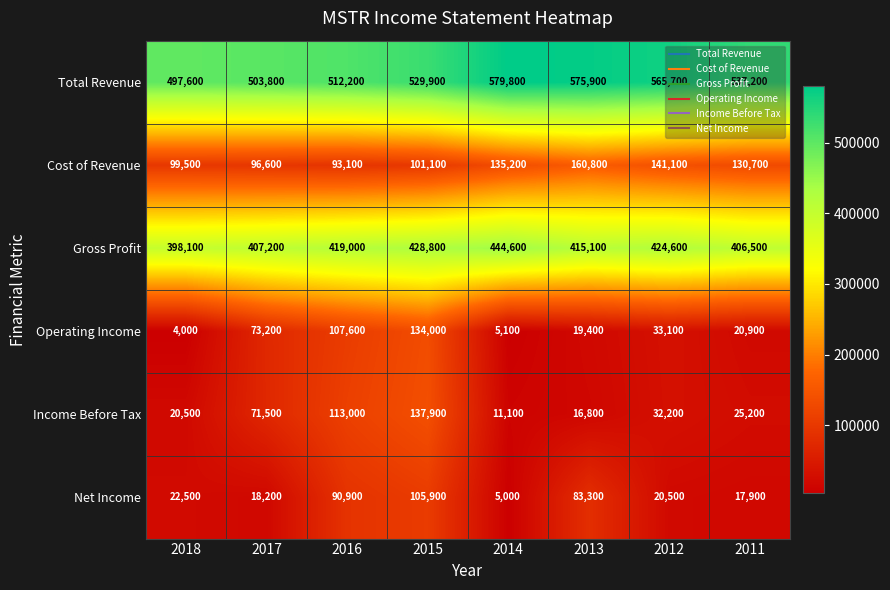

At how many categories does at least one series exceed 107706?

8